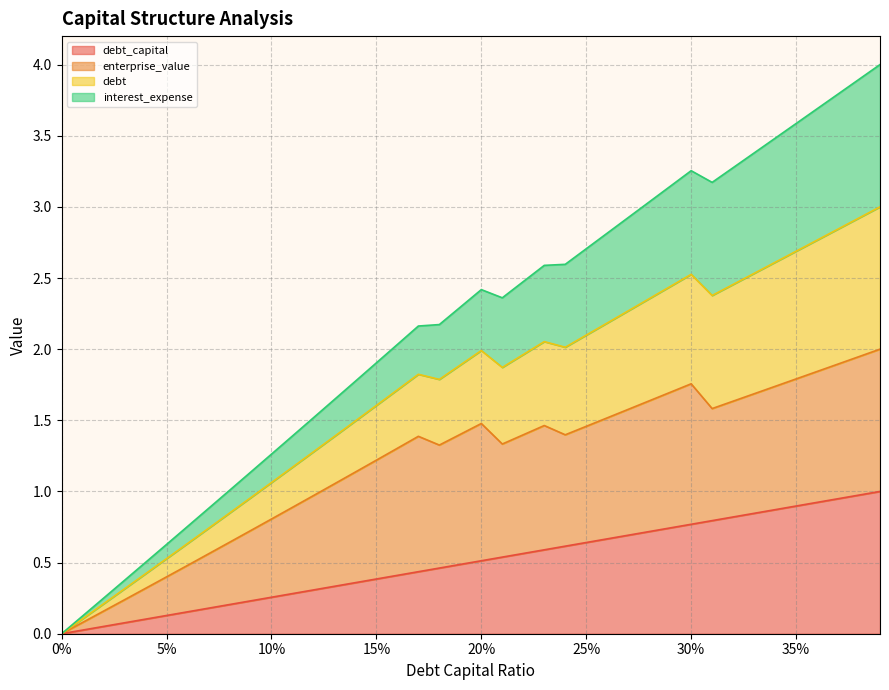

What is the label of the 24th point from the right?

0.16